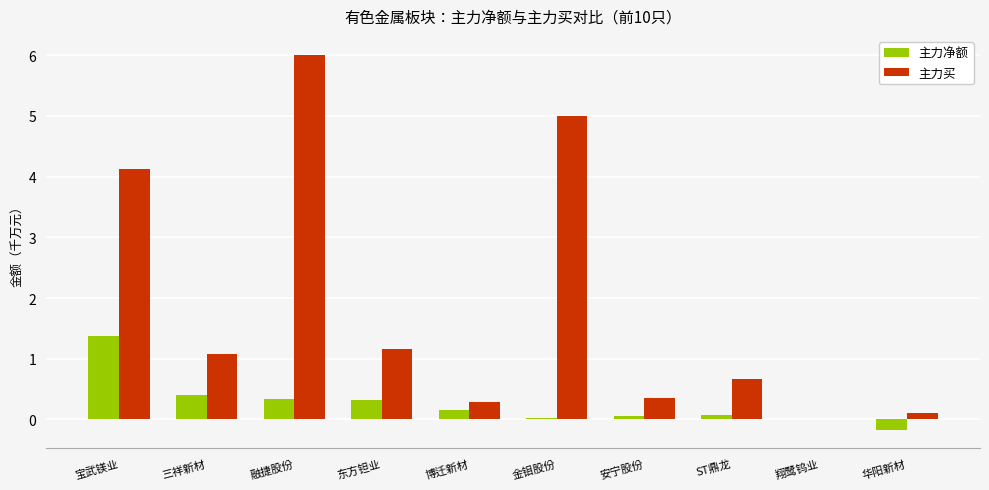

The value of 主力买 at 宝武镁业 is 4.1. True or false?

True